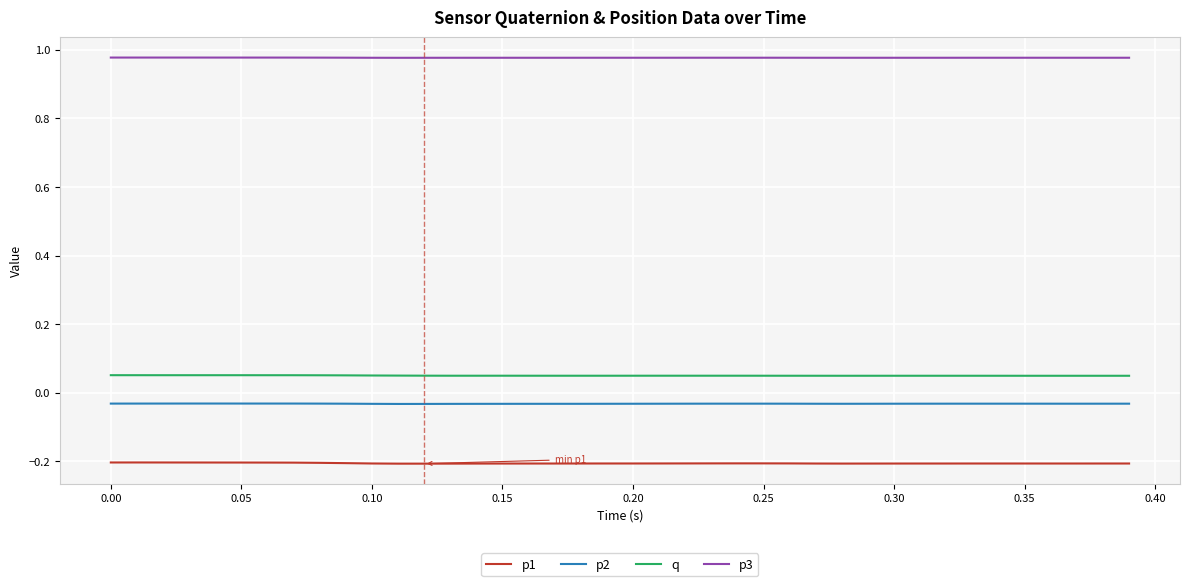

Which series has the largest total across all categories?

p3